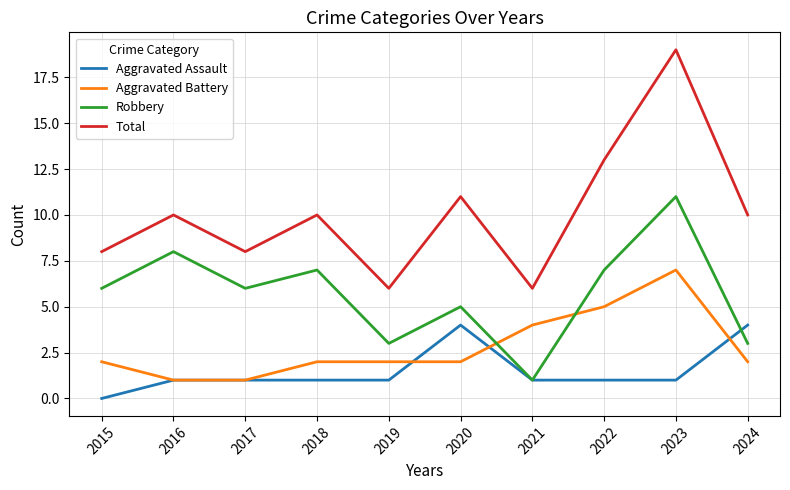

Rank the series at 2018 from highest to lowest value.

Total, Robbery, Aggravated Battery, Aggravated Assault